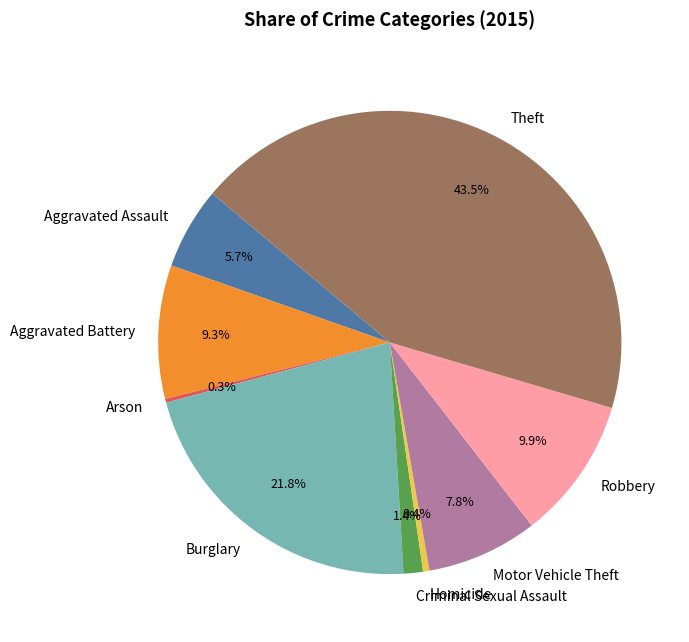

Between Burglary and Aggravated Battery, which is larger?

Burglary